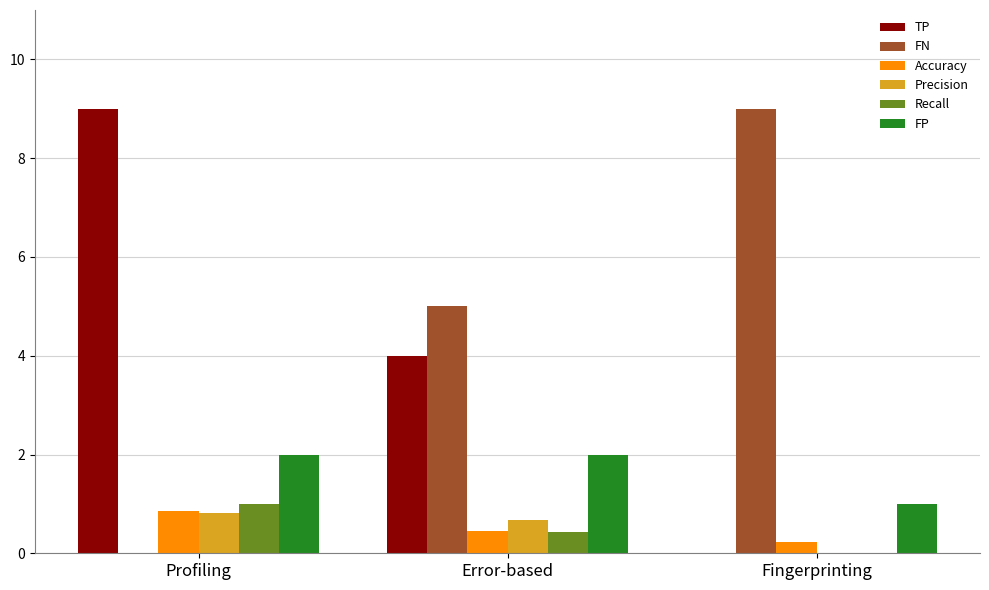

How many categories are shown in the chart?

3